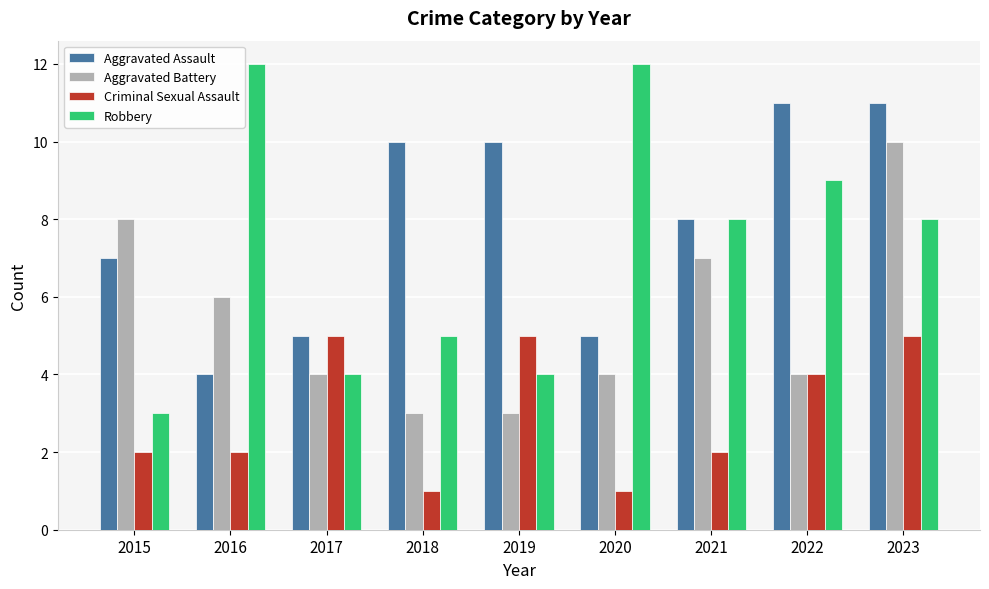

The Criminal Sexual Assault series shows 5 at 2017. True or false?

True